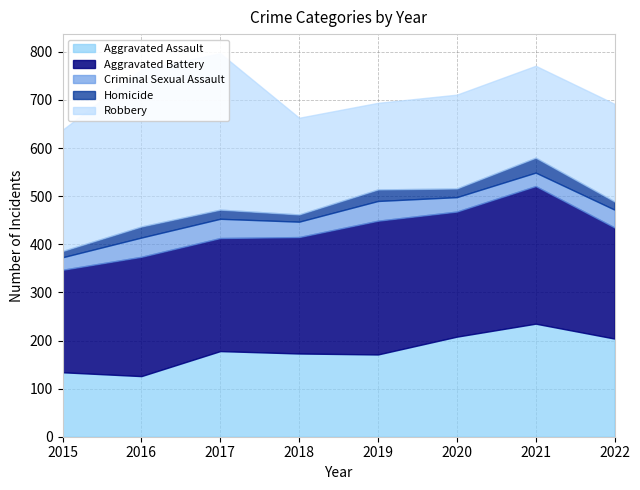

At which label does Aggravated Assault first exceed 178?

2020